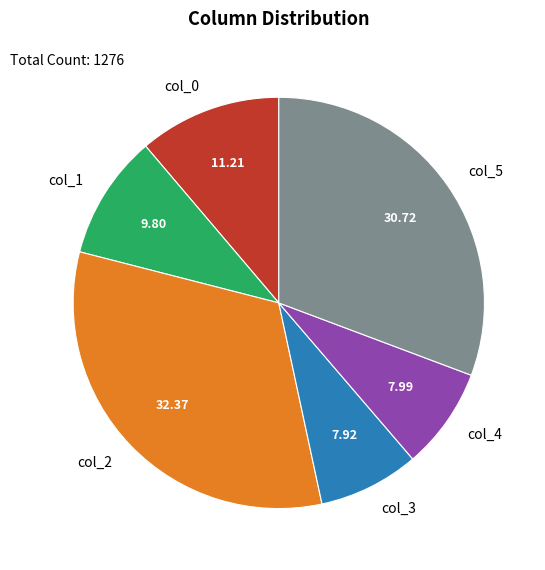

Does any single category account for the majority?

No